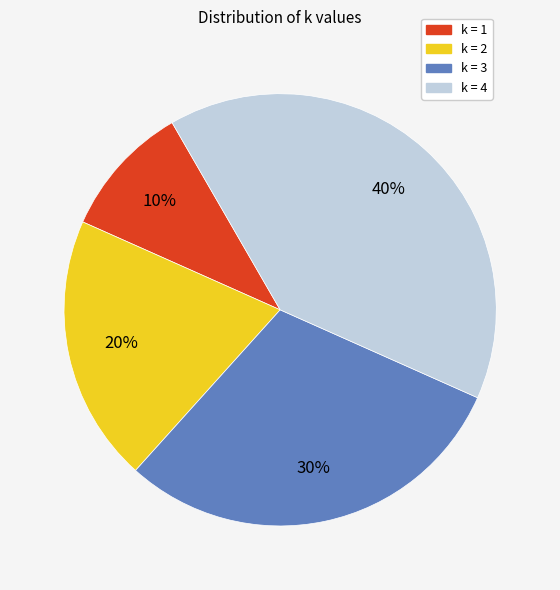

How many segments does this pie chart have?

4